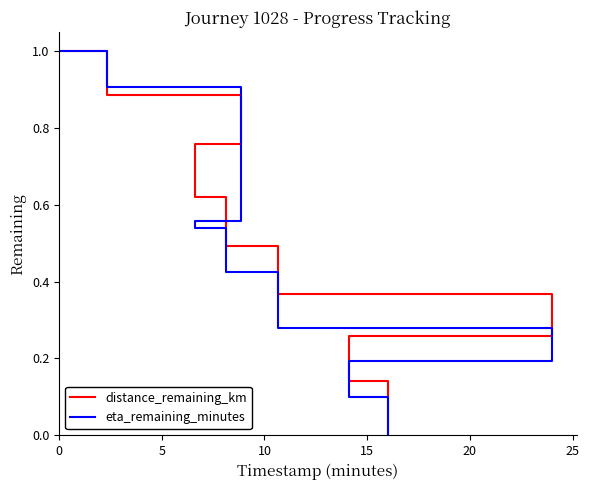

How many distinct data groups are displayed?

2